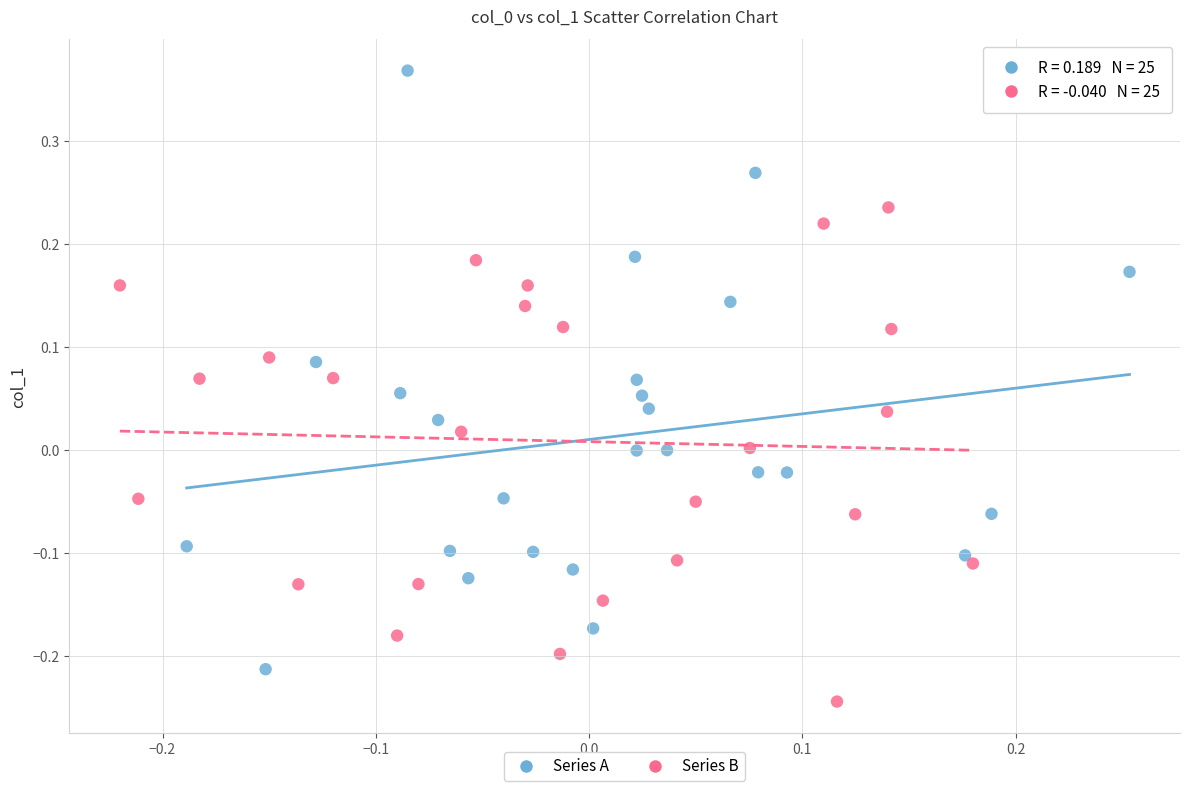

Which series has the largest Y range (max minus min)?

Series A